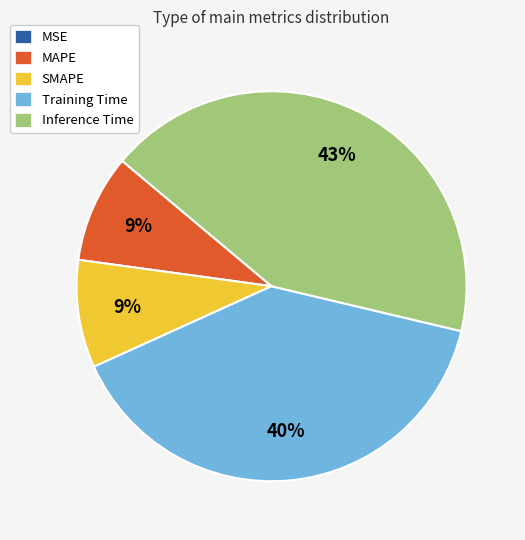

Combined, do SMAPE and MAPE account for over 50%?

No